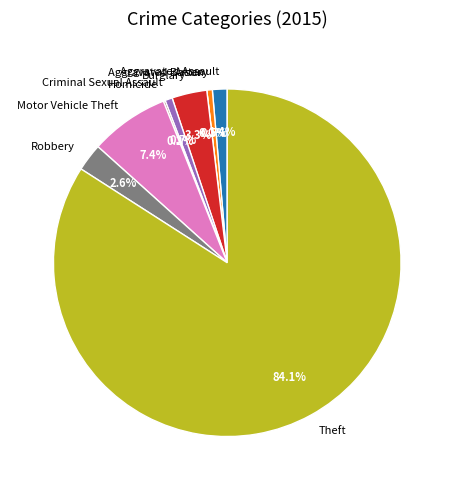

Which category has the smallest portion of the pie?

Arson